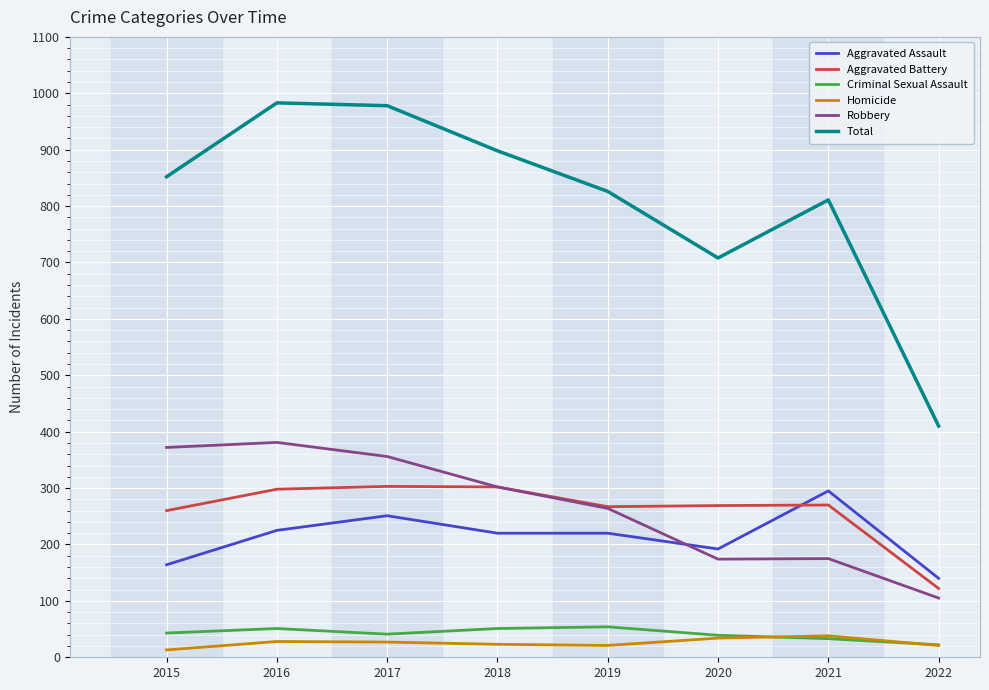

How many lines are shown in the chart?

6